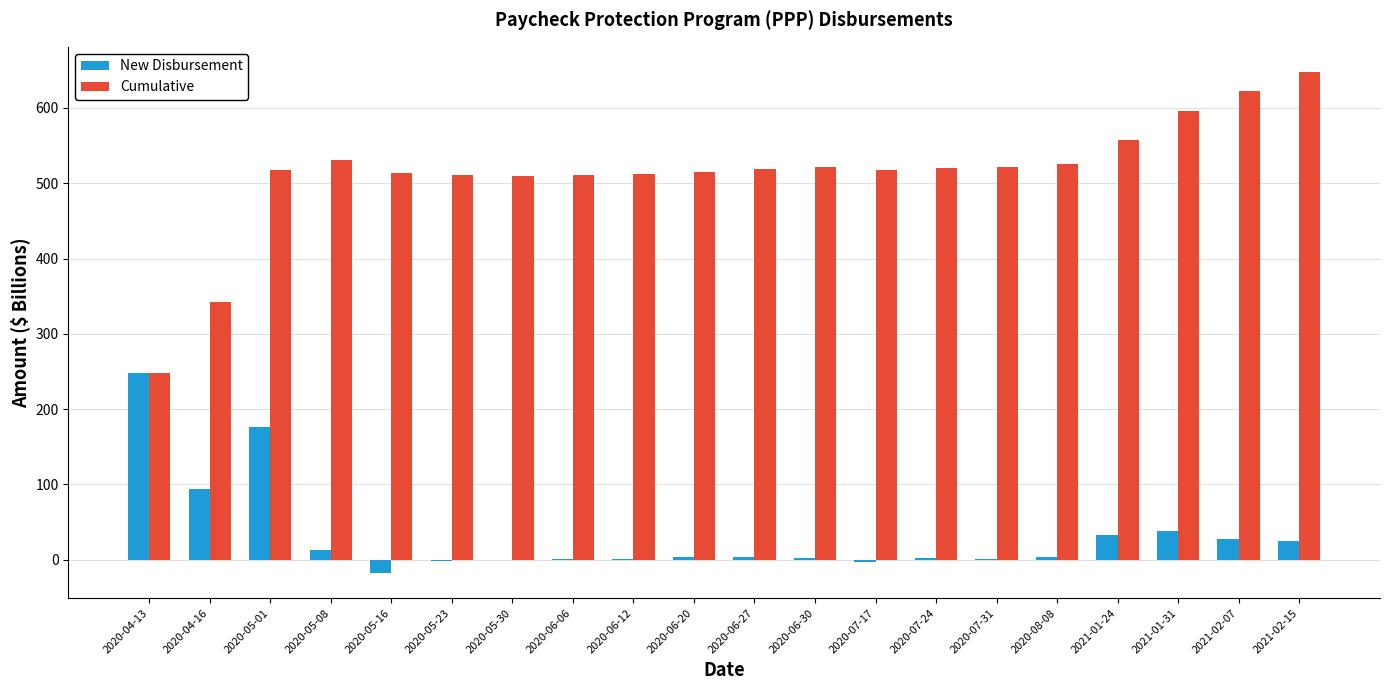

Is the value of New Disbursement at 2021-01-24 greater than the value of Cumulative at 2020-06-30?

No